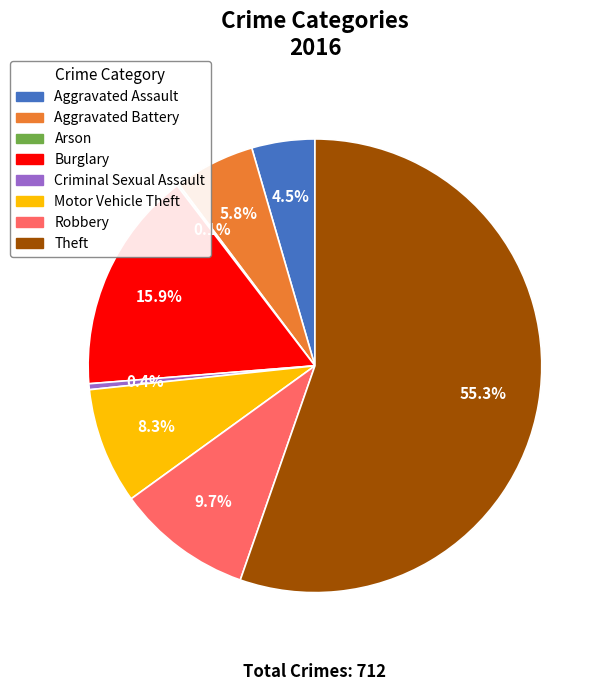

What percentage is the Robbery slice, to the nearest percent?

10%